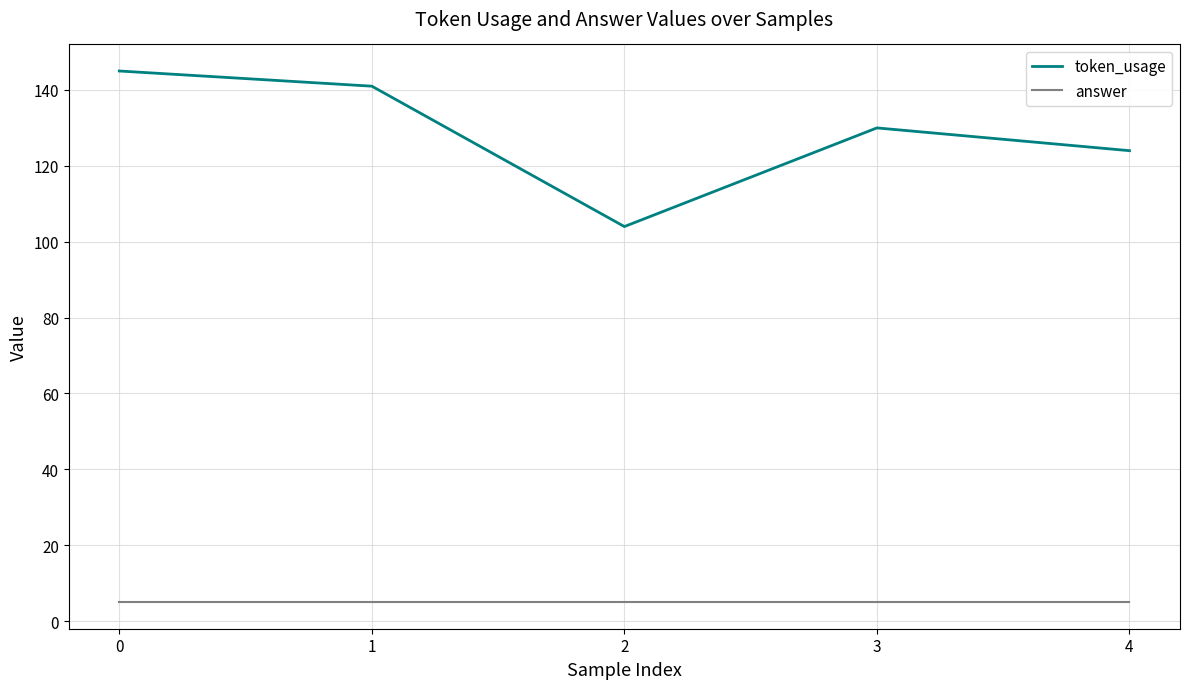

Rank the series by their average value, from lowest to highest.

answer, token_usage